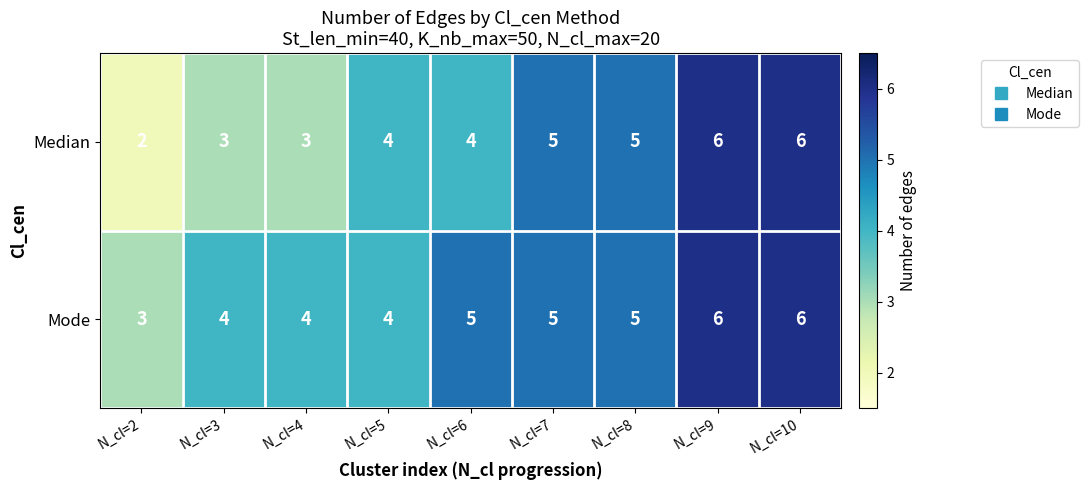

What is the difference between the maximum and minimum values in the Median series?

4